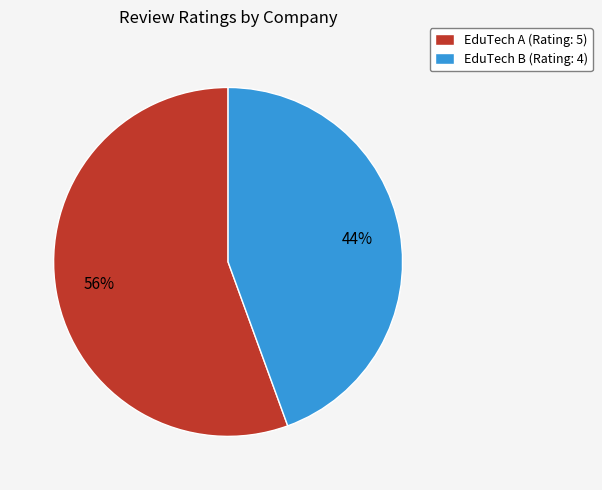

What percentage is the EduTech A (Rating: 5) slice, to the nearest percent?

56%